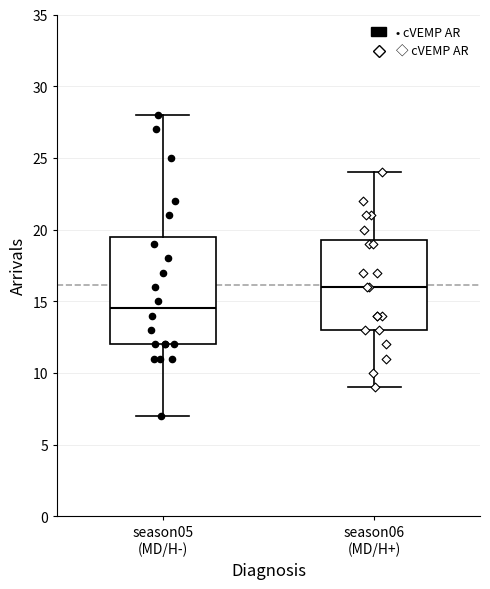

Where does the upper whisker of the box for season05 (MD/H-) end on the y-axis? The values are not printed on the chart, so give them approximately, as read against the axis.

28.0